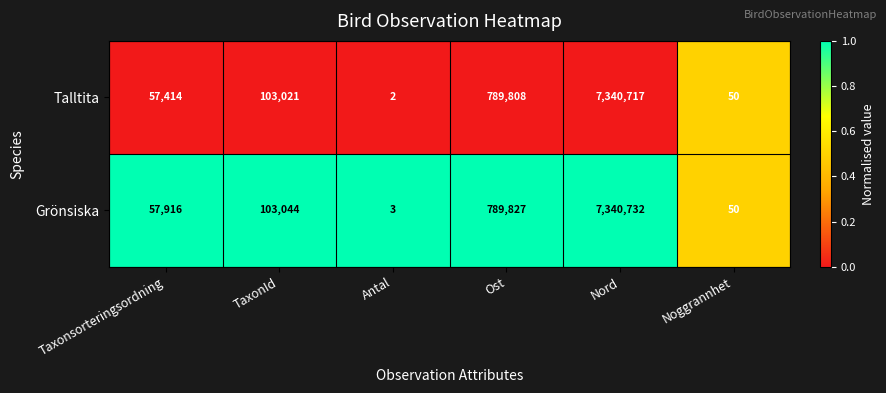

The value of Talltita at Ost is 1318102. True or false?

False